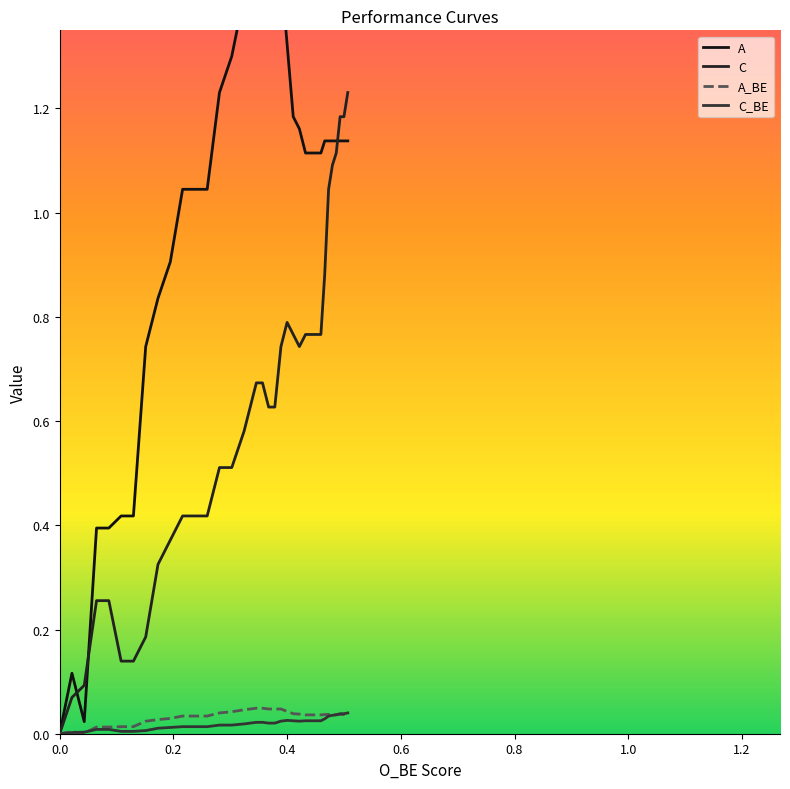

Where is the first local maximum for C_BE?

0.4